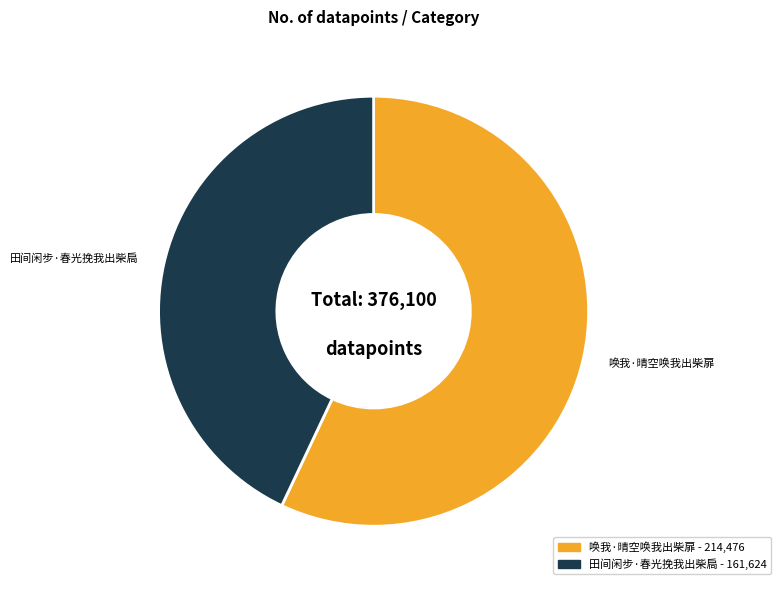

Which slice is the smallest?

田间闲步·春光挽我出柴扃